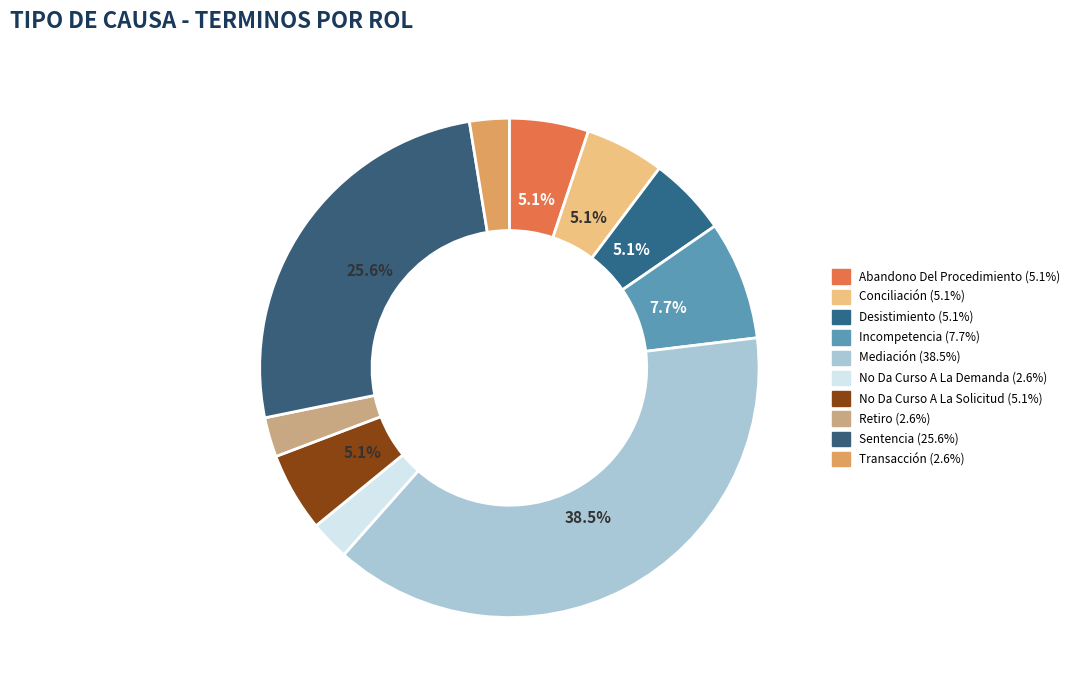

What percentage is the Retiro slice, to the nearest percent?

3%